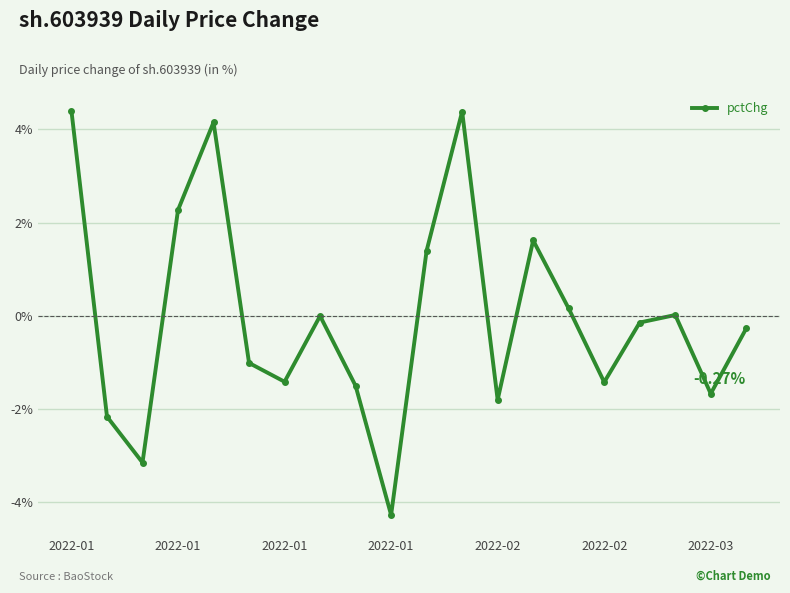

How many points are lower than both their immediate neighbors (excluding endpoints)?

6